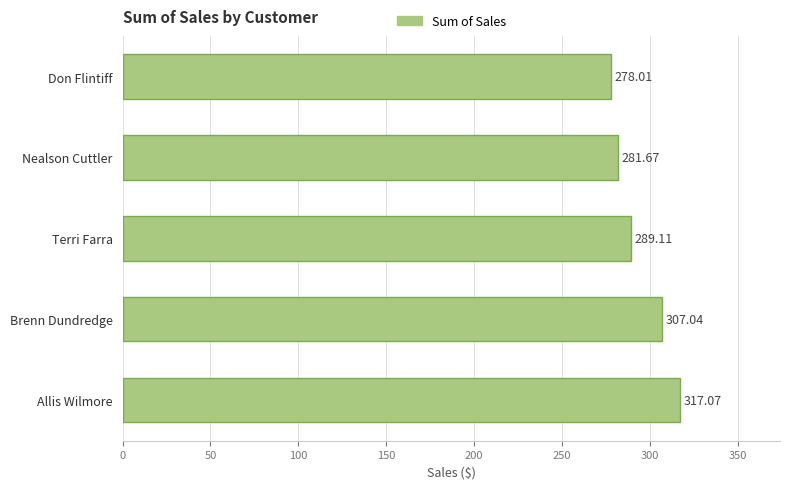

At which category does the chart reach its minimum across all series?

Don Flintiff